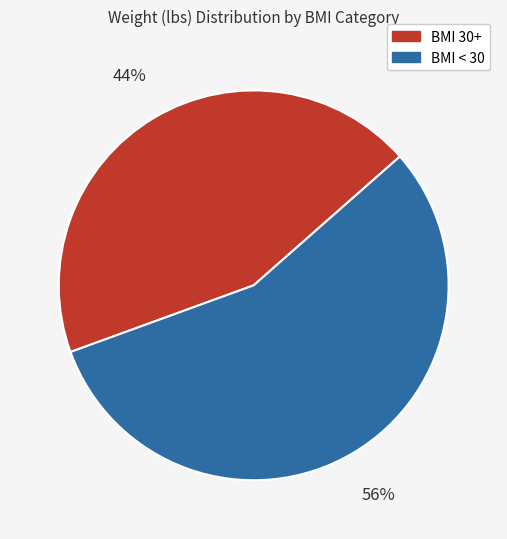

Do BMI < 30 and BMI 30+ together represent more than half of the pie?

Yes